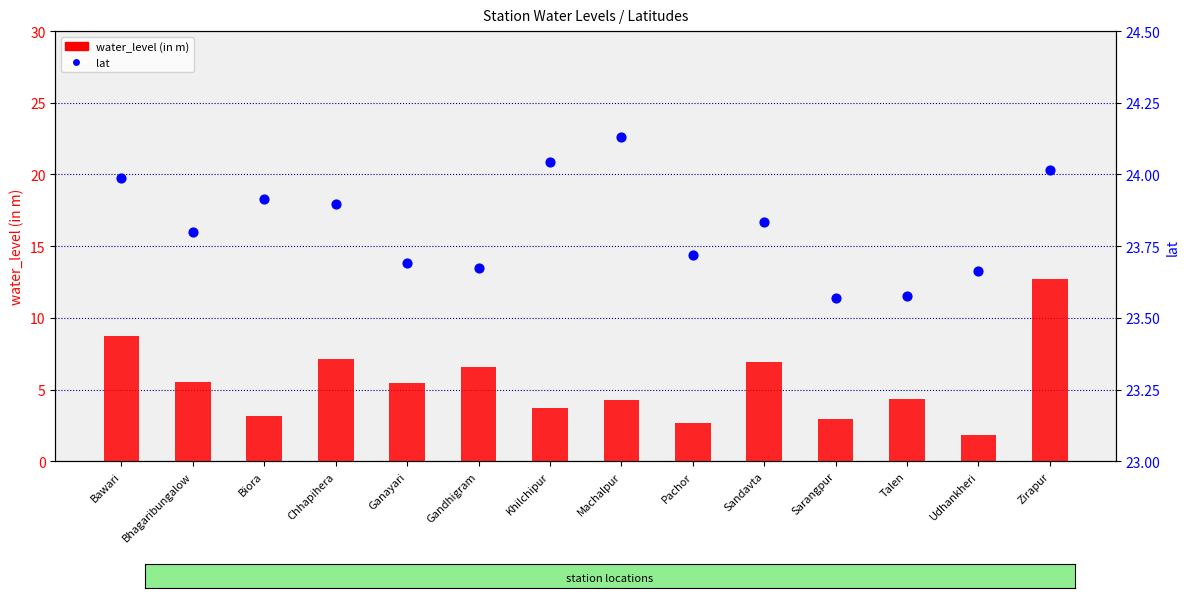

Is the value of lat at Biora greater than the value of water_level (in m) at Talen?

Yes